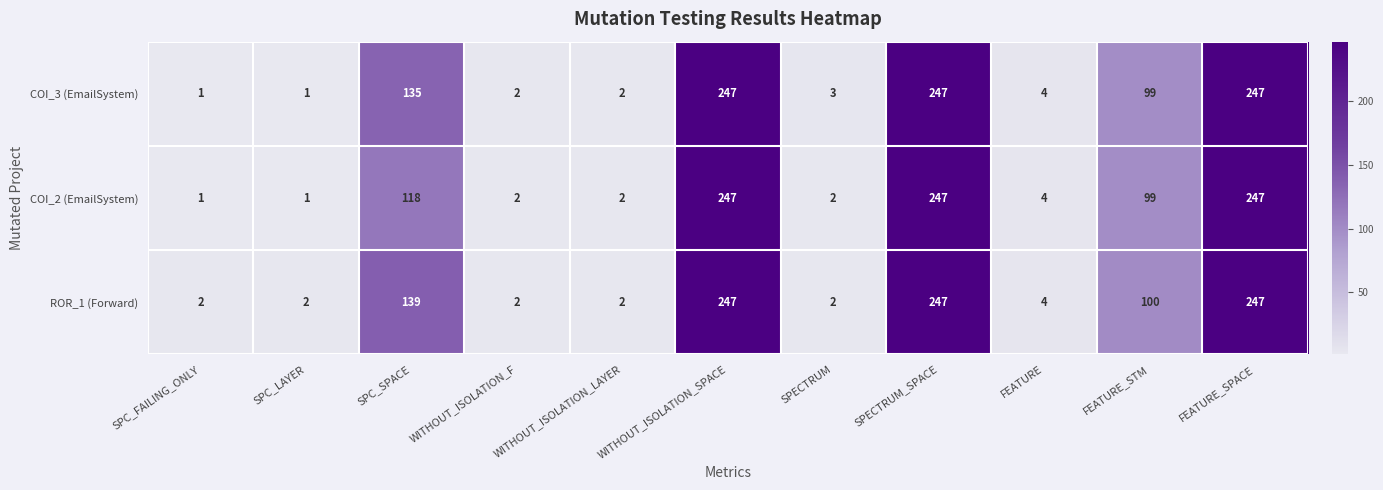

At which label is COI_2 (EmailSystem) closest to 124?

SPC_SPACE